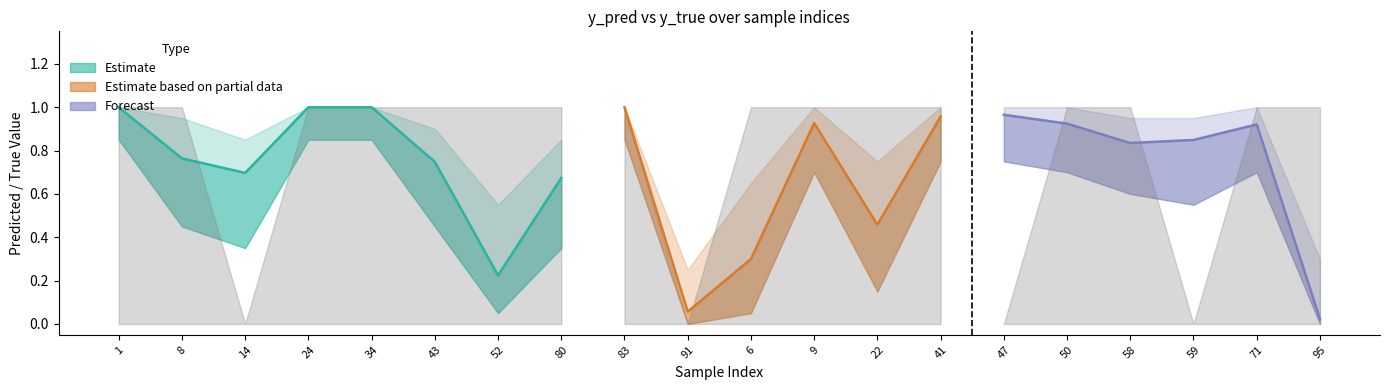

Reading left to right, what are all the values shown in this chart?

y_pred: 1=1.0	8=0.8	14=0.7	24=1.0	34=1.0	43=0.7	52=0.2	80=0.7	83=1.0	91=0.1	6=0.3	9=0.9	22=0.5	41=1.0	47=1.0	50=0.9	58=0.8	59=0.8	71=0.9	95=0.0
y_true: 1=1.0	8=1.0	14=0.0	24=1.0	34=1.0	43=1.0	52=1.0	80=1.0	83=1.0	91=0.0	6=1.0	9=1.0	22=1.0	41=1.0	47=0.0	50=1.0	58=1.0	59=0.0	71=1.0	95=1.0
y_pred_upper: 1=1.0	8=0.9	14=0.8	24=1.0	34=1.0	43=0.9	52=0.6	80=0.8	83=1.0	91=0.2	6=0.7	9=1.0	22=0.8	41=1.0	47=1.0	50=1.0	58=0.9	59=0.9	71=1.0	95=0.3
y_pred_lower: 1=0.8	8=0.5	14=0.3	24=0.8	34=0.8	43=0.5	52=0.1	80=0.3	83=0.8	91=0.0	6=0.1	9=0.7	22=0.1	41=0.8	47=0.8	50=0.7	58=0.6	59=0.6	71=0.7	95=0.0